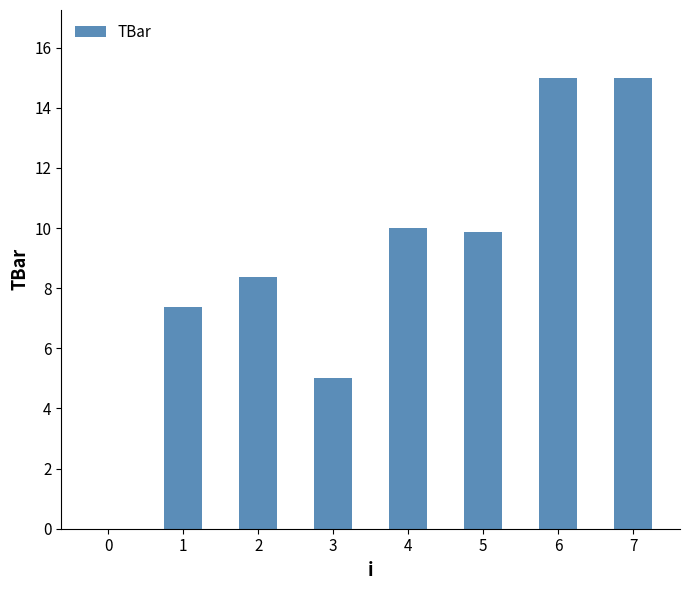

Approximately how many times larger is the value at 4 compared to 2?

1.2